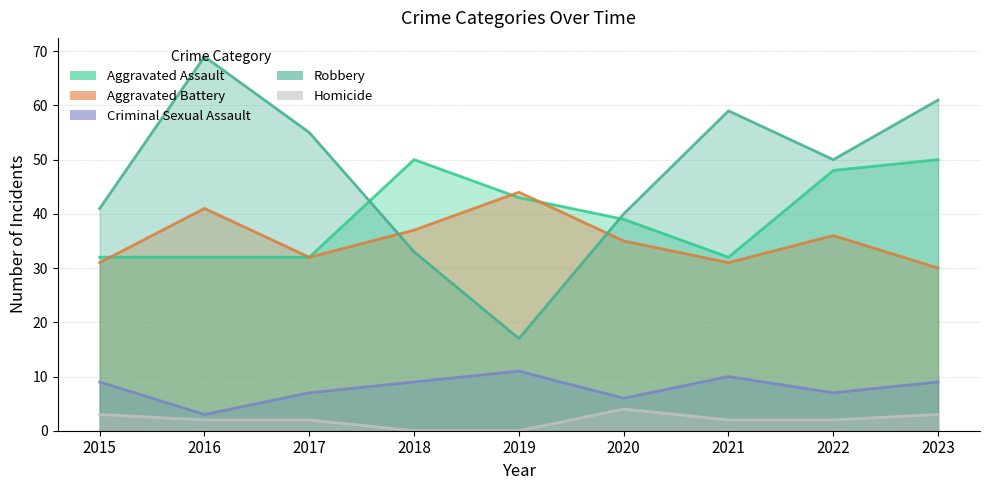

What is the difference between the highest and lowest values at 2021?

57